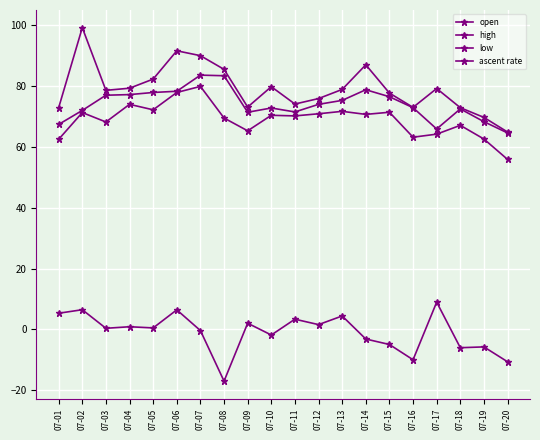

Is this an area chart (filled region under the line)?

No